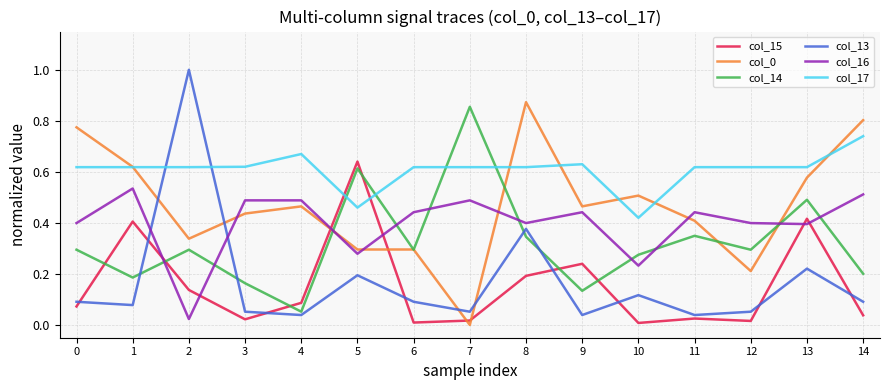

Which series has the largest range (max minus min)?

col_13